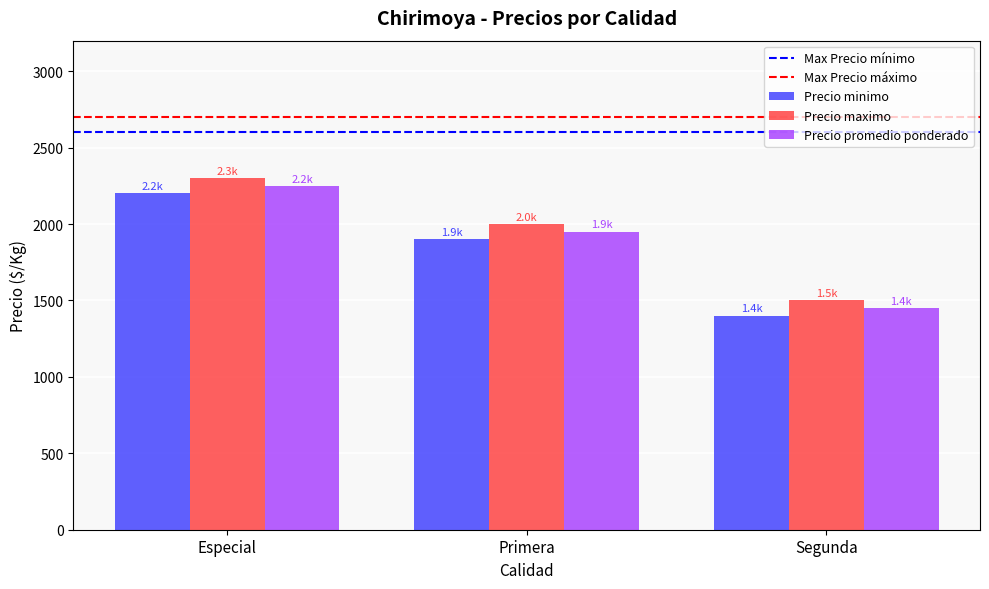

The value of Precio promedio ponderado at Especial is 2250. True or false?

True